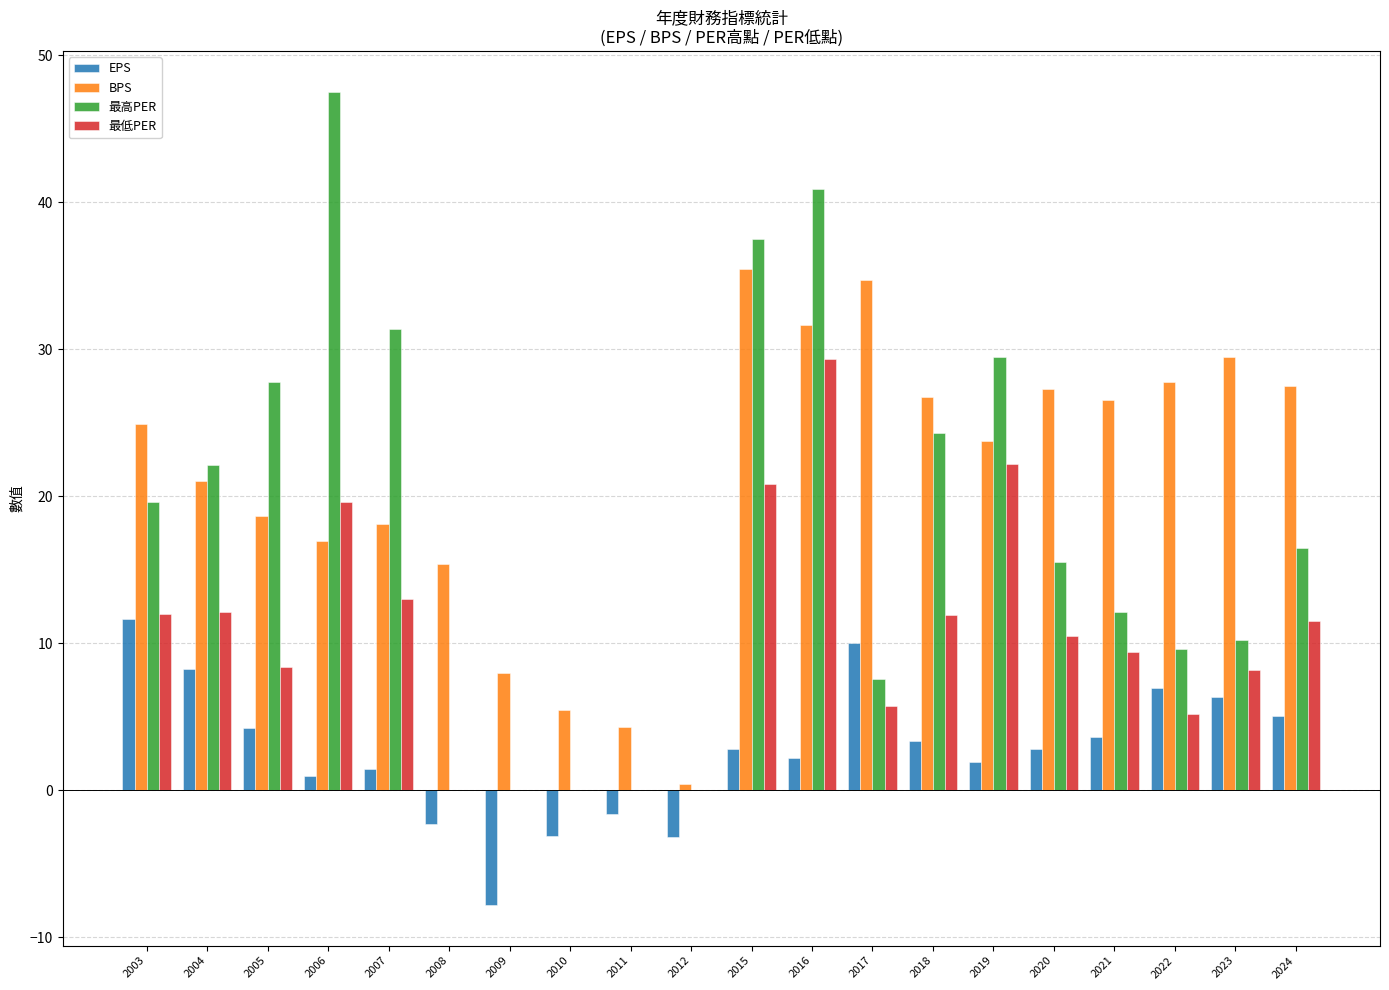

At which label does BPS first exceed 24?

2003